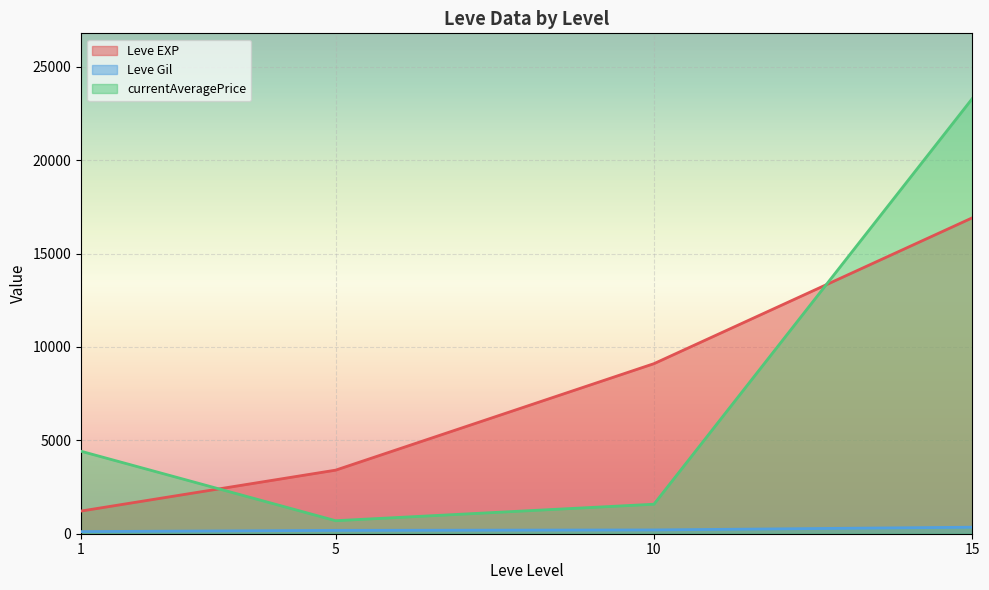

What is the difference between the maximum and minimum values in the currentAveragePrice series?

22603.0